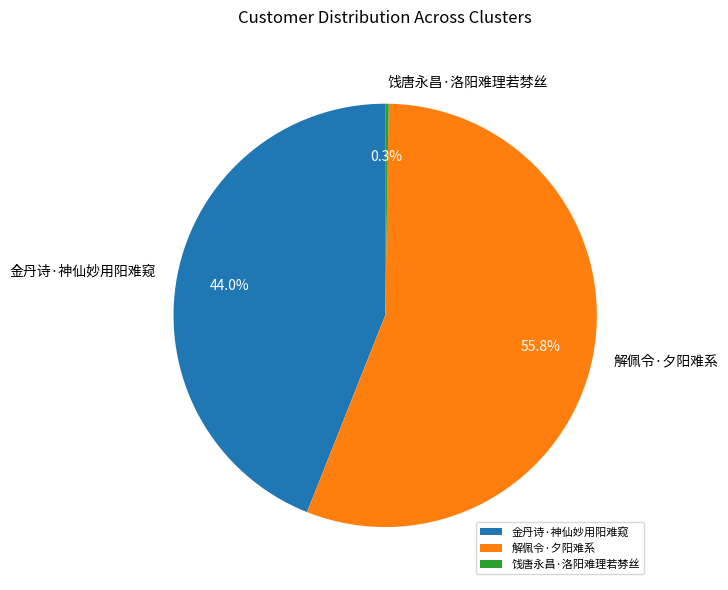

Is the sum of 金丹诗·神仙妙用阳难窥 and 解佩令·夕阳难系 greater than half?

Yes